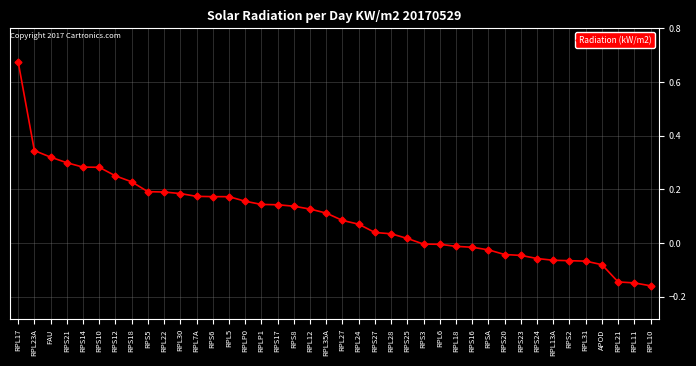

At which category does the chart reach its peak across all series?

RPL17